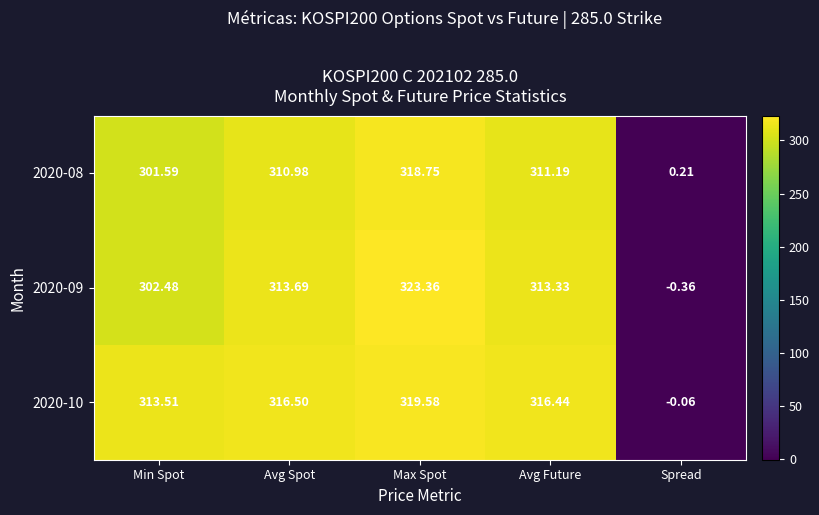

Which category has the highest value across all series?

Max Spot